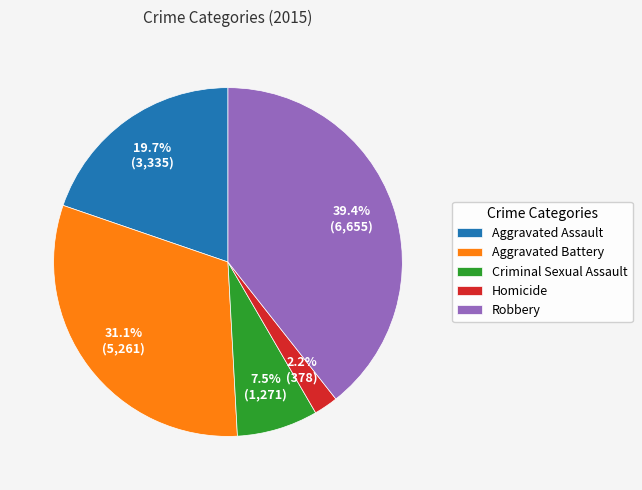

True or false: Aggravated Assault accounts for 20% of the total.

True